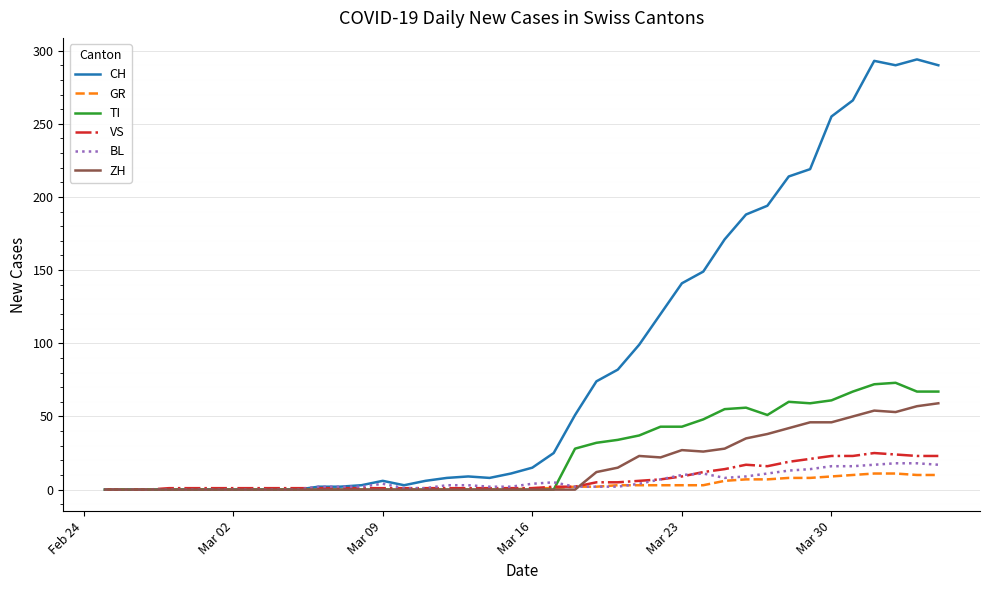

Which series has the widest spread of values?

CH